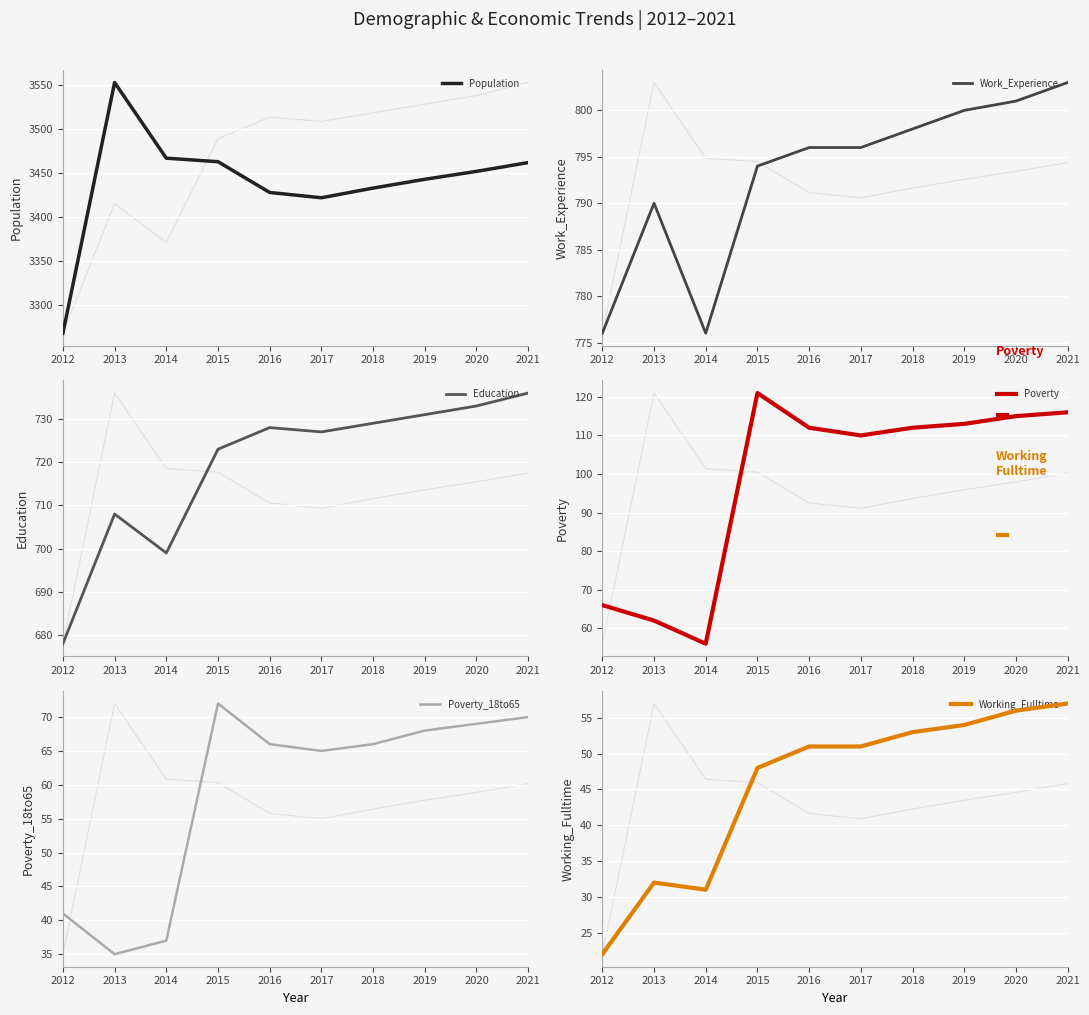

What is the average value of the Population series?

3439